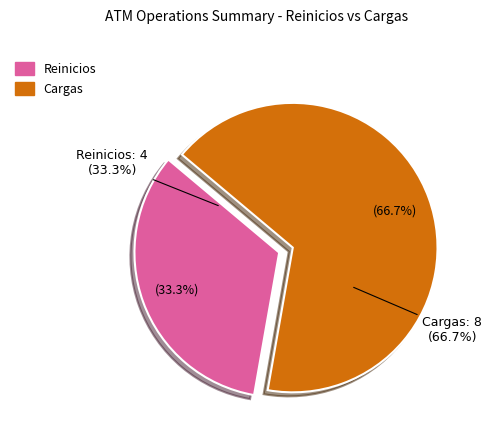

True or false: Reinicios accounts for 33% of the total.

True